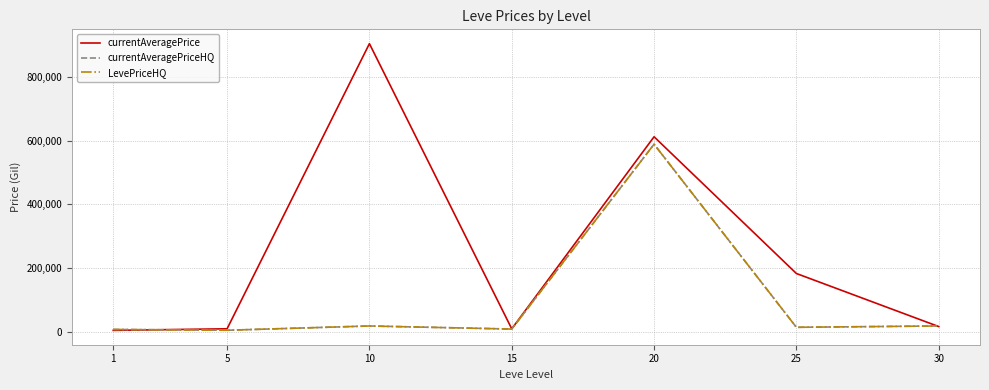

True or false: currentAveragePriceHQ has more than 2 interior local peaks.

False